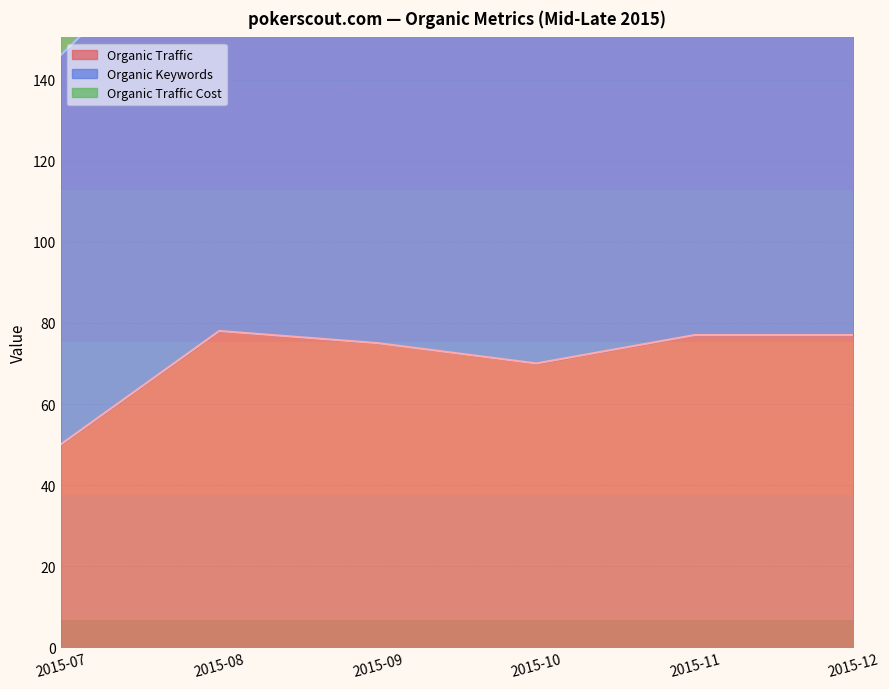

List the labels in order of Organic Traffic Cost value, smallest first.

2015-08, 2015-09, 2015-10, 2015-11, 2015-07, 2015-12